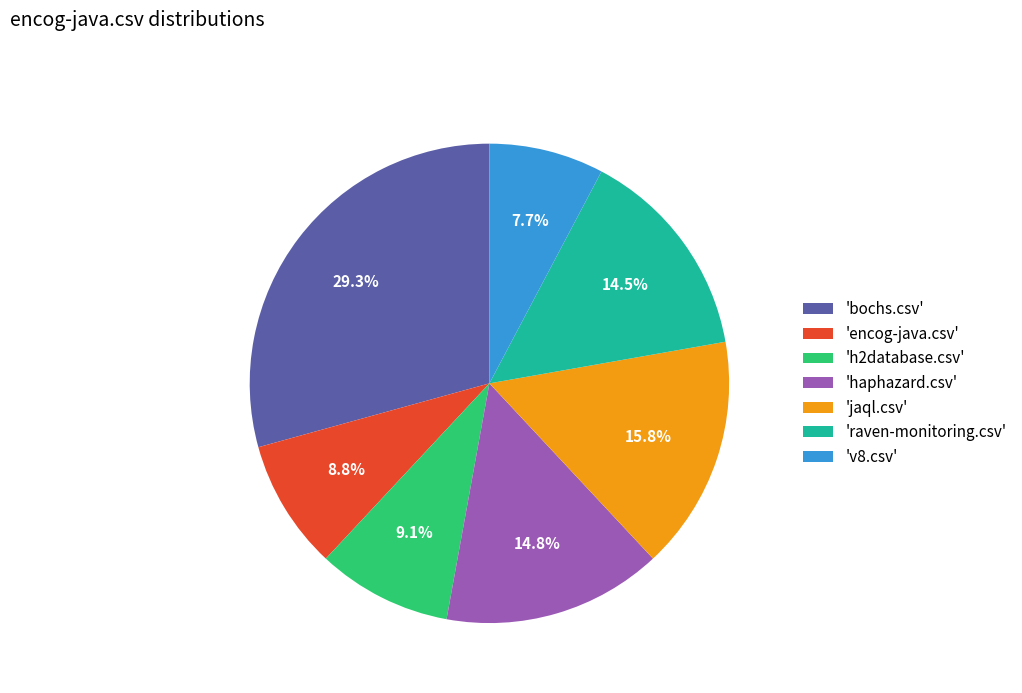

Which slice is the largest?

'bochs.csv'